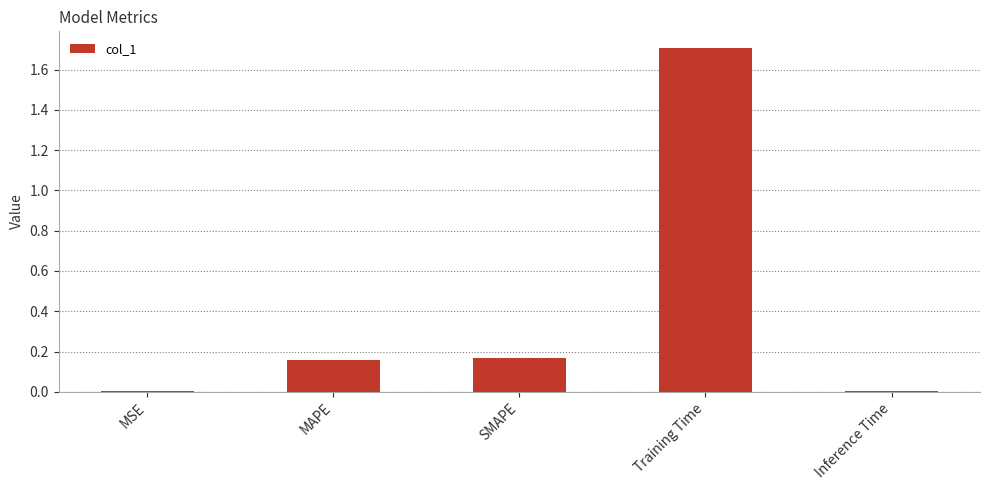

What is the average value?

0.4